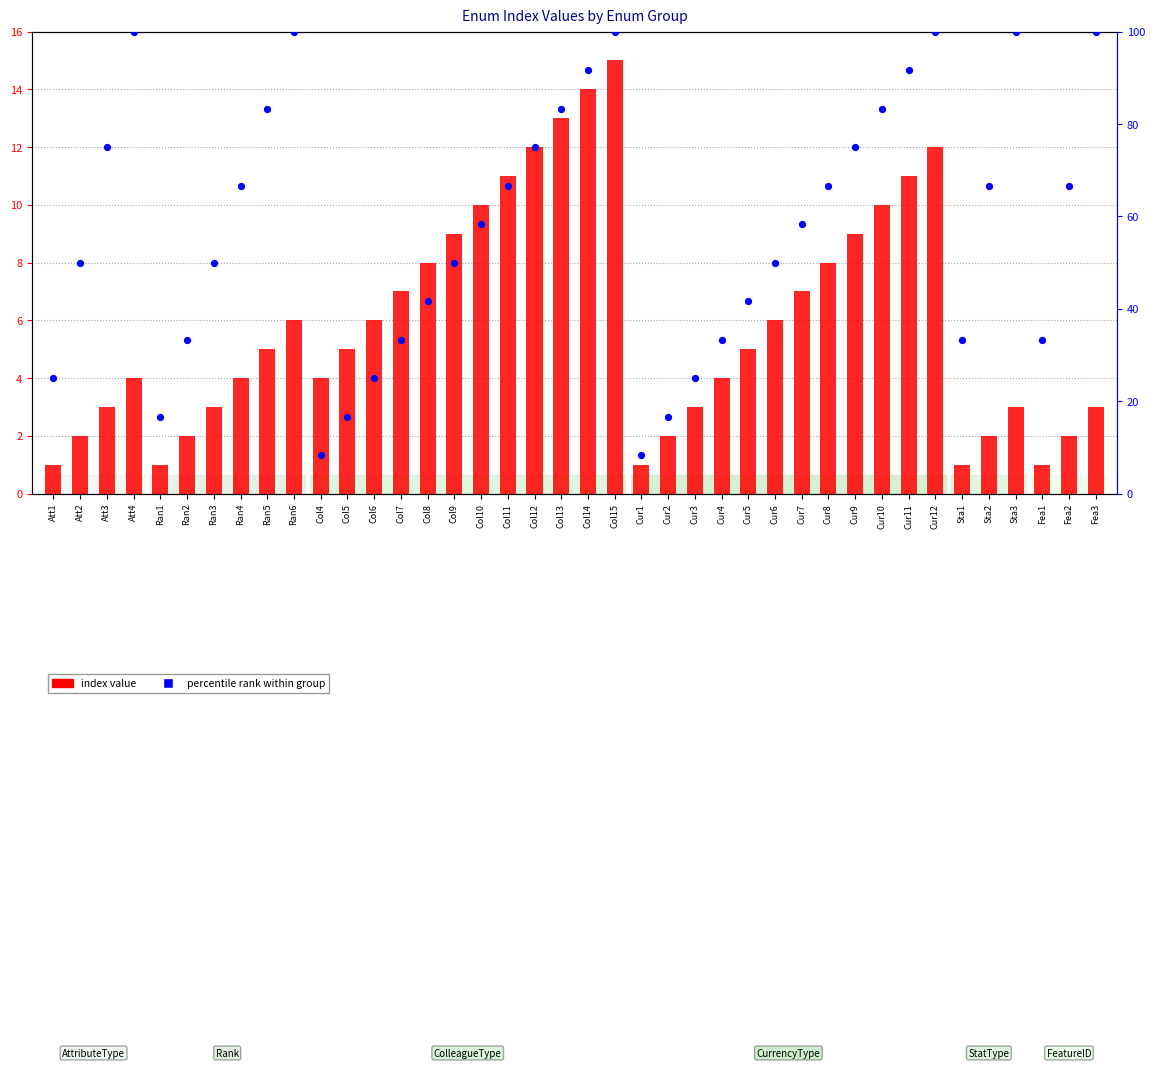

Which series reaches the maximum Y coordinate?

percentile rank within group